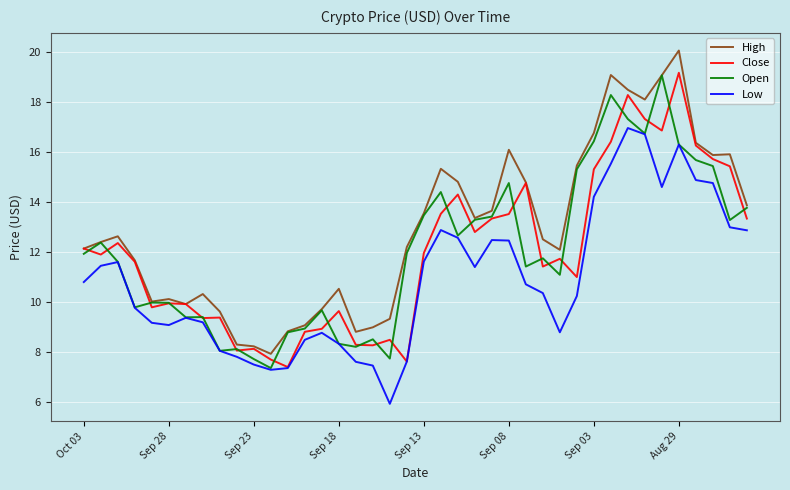

At how many categories does at least one series exceed 15?

12